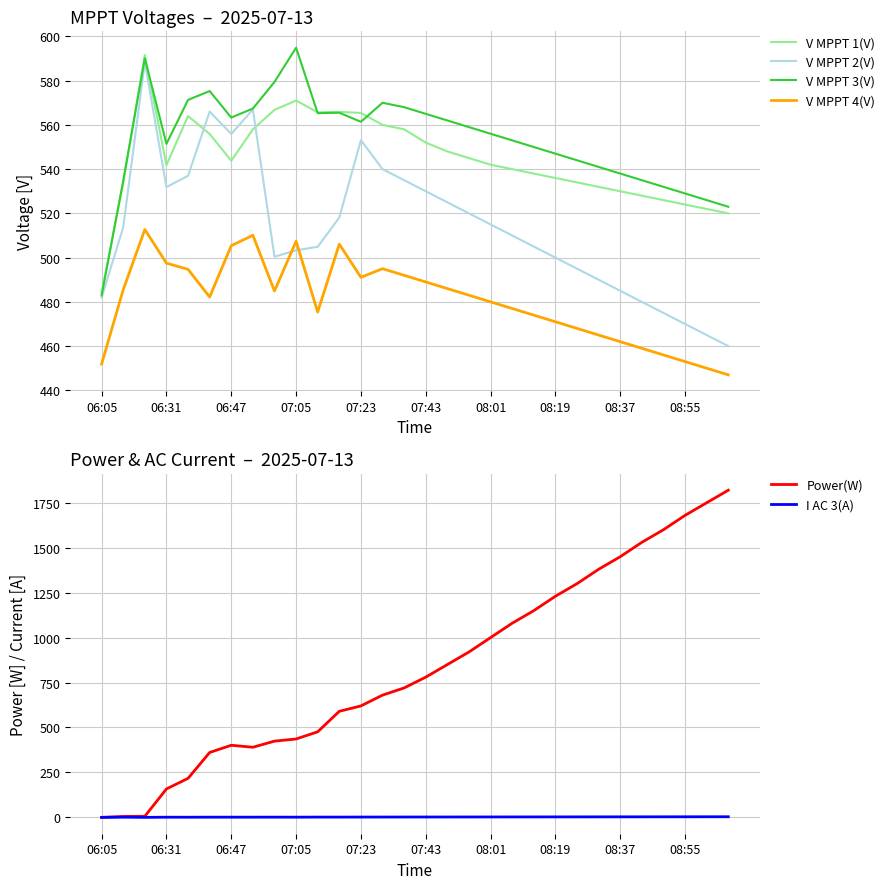

True or false: Power(W) and I AC 3(A) cross at least once.

False